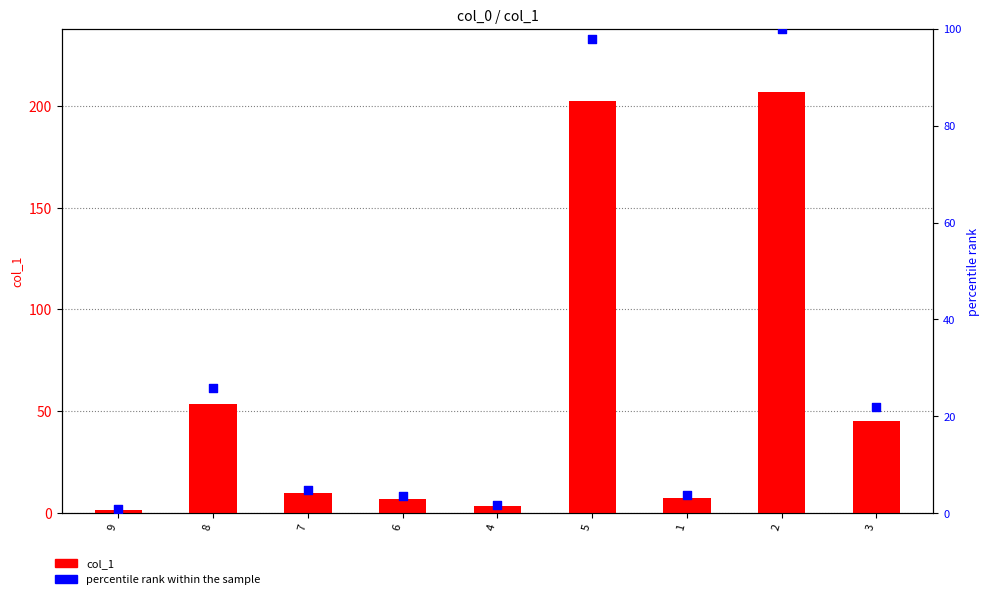

Is the value of col_1 at 3 greater than the value of percentile rank within the sample at 4?

Yes